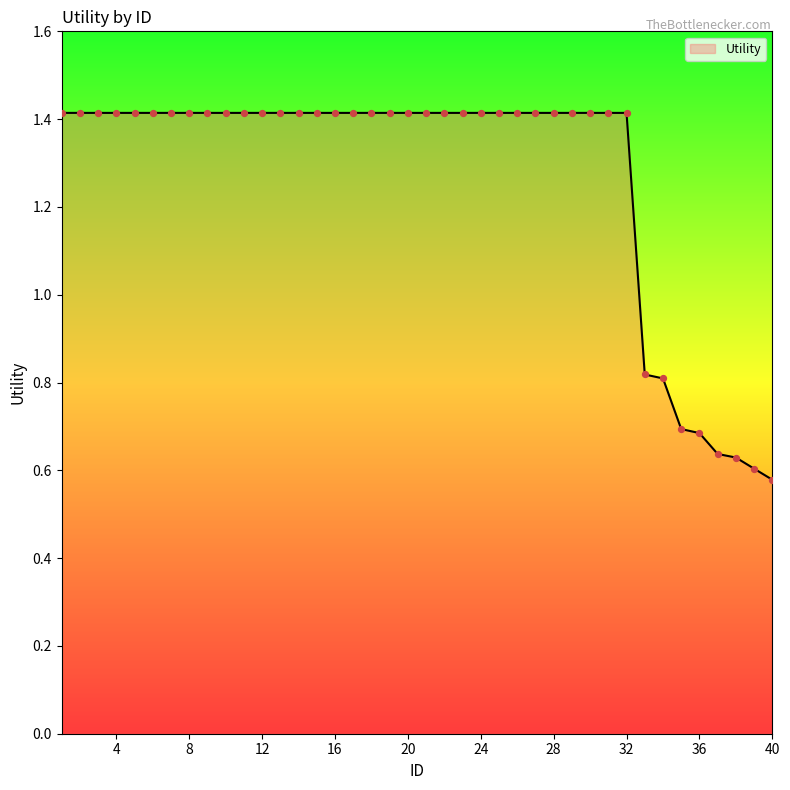

What is the greatest value displayed?

1.4